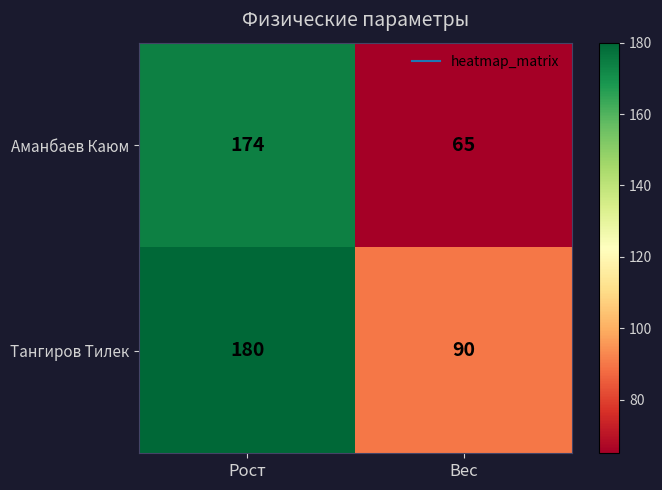

Which series has the widest spread of values?

Аманбаев Каюм